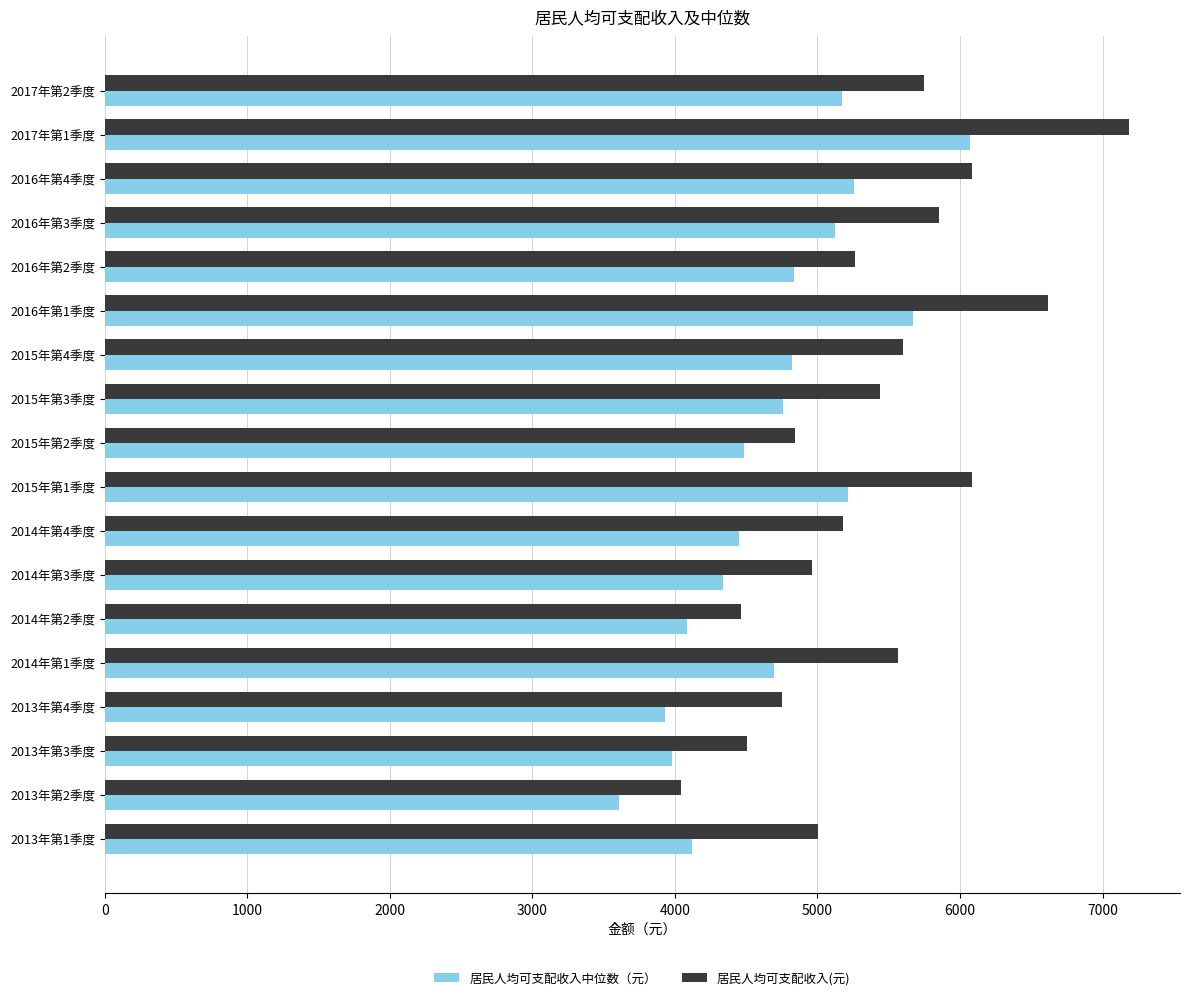

The value of 居民人均可支配收入中位数（元） at 2013年第1季度 is 4117.2. True or false?

True